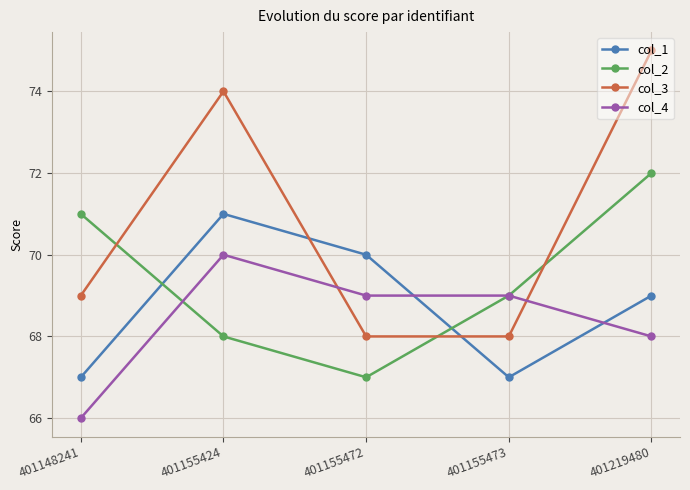

Is this an area chart (filled region under the line)?

No